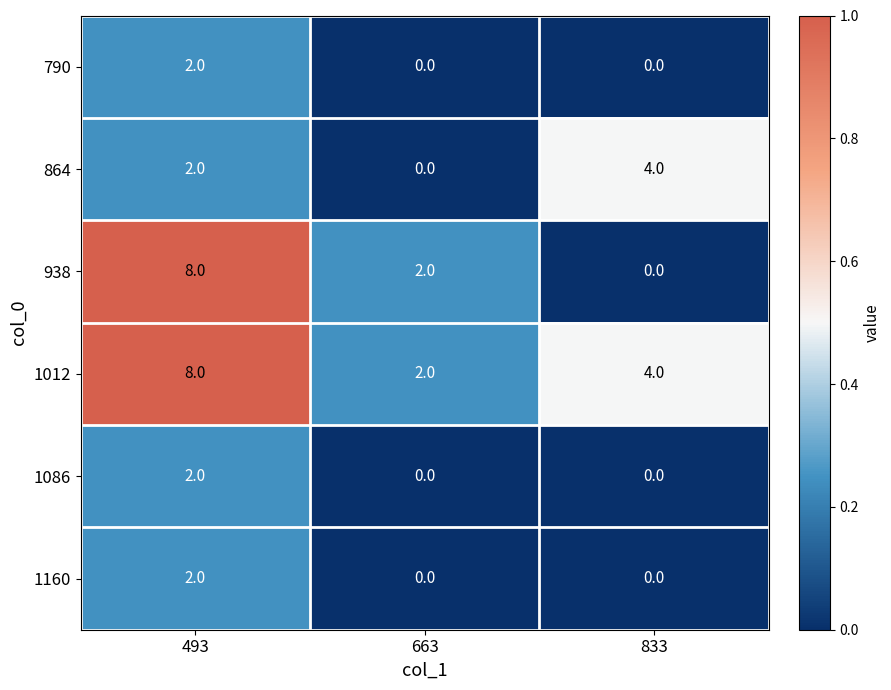

What is the greatest value displayed?

8